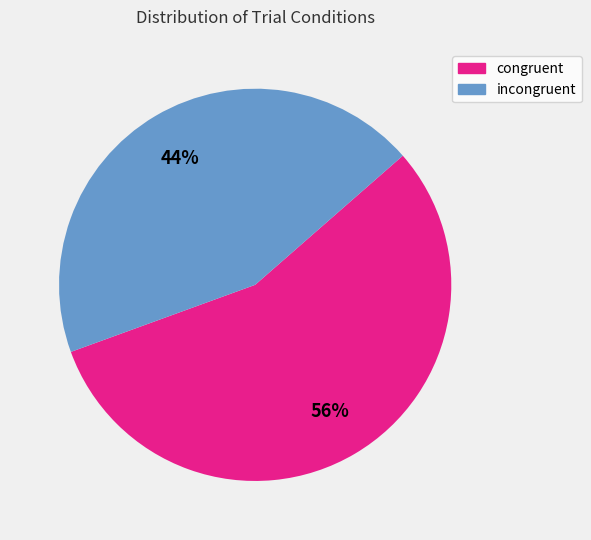

Is there a majority slice in this chart?

Yes